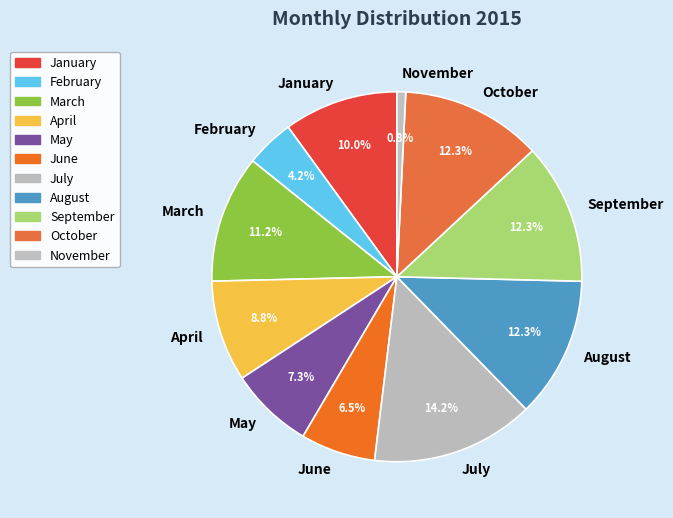

How much of the chart is everything except February?

95.8%